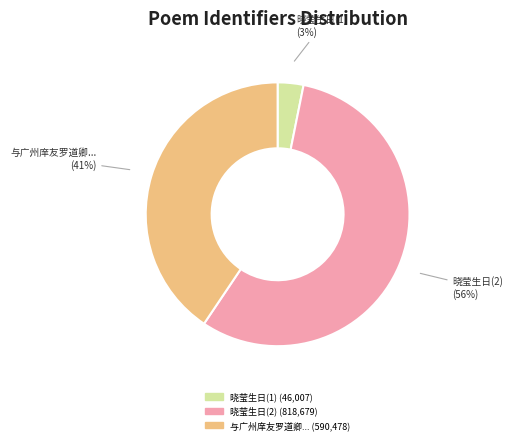

Does any single category account for the majority?

Yes